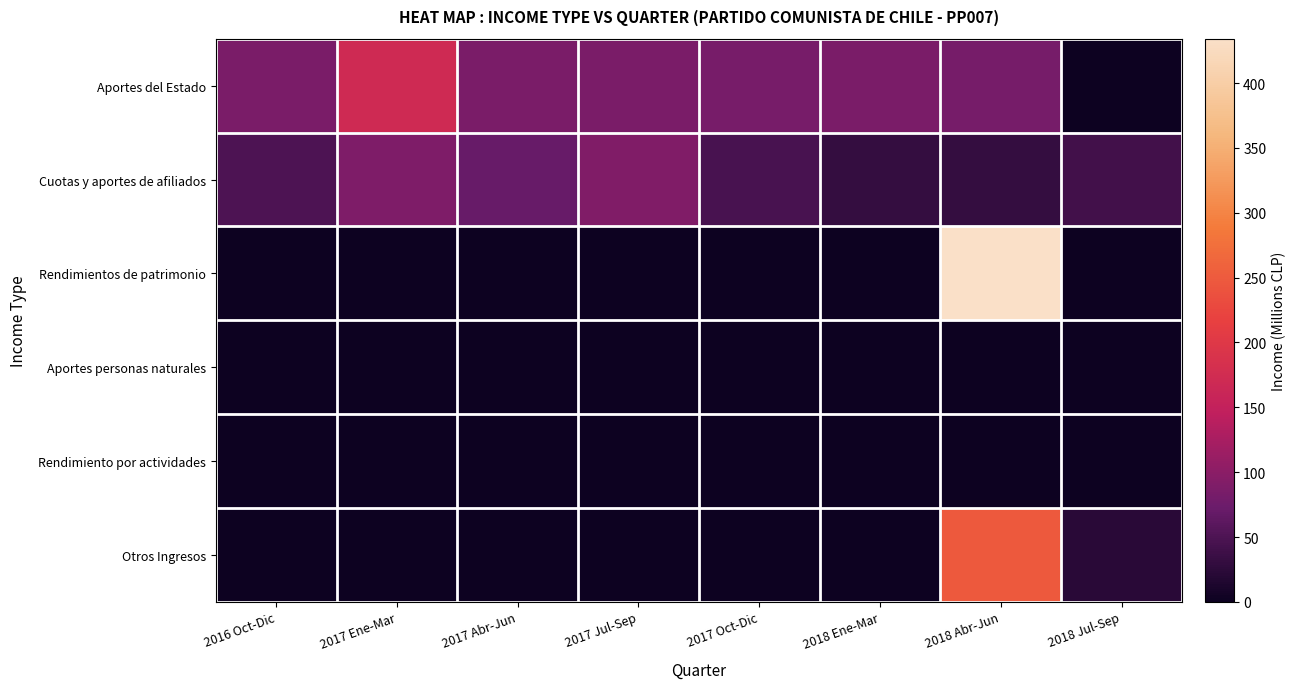

At how many categories does at least one series exceed 49?

7